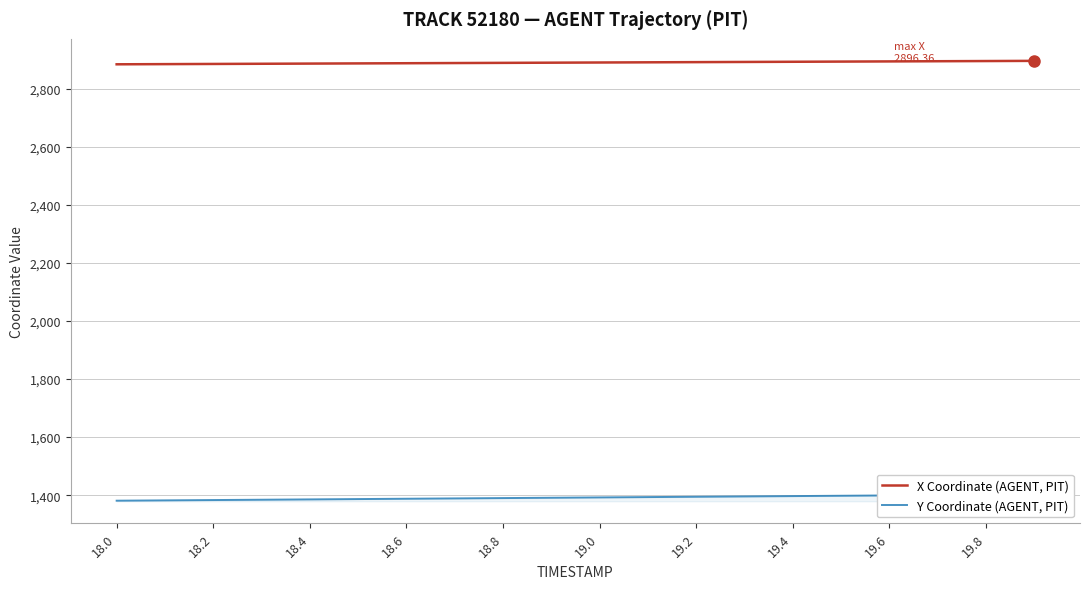

True or false: Y Coordinate (AGENT, PIT) and X Coordinate (AGENT, PIT) intersect in this chart.

False